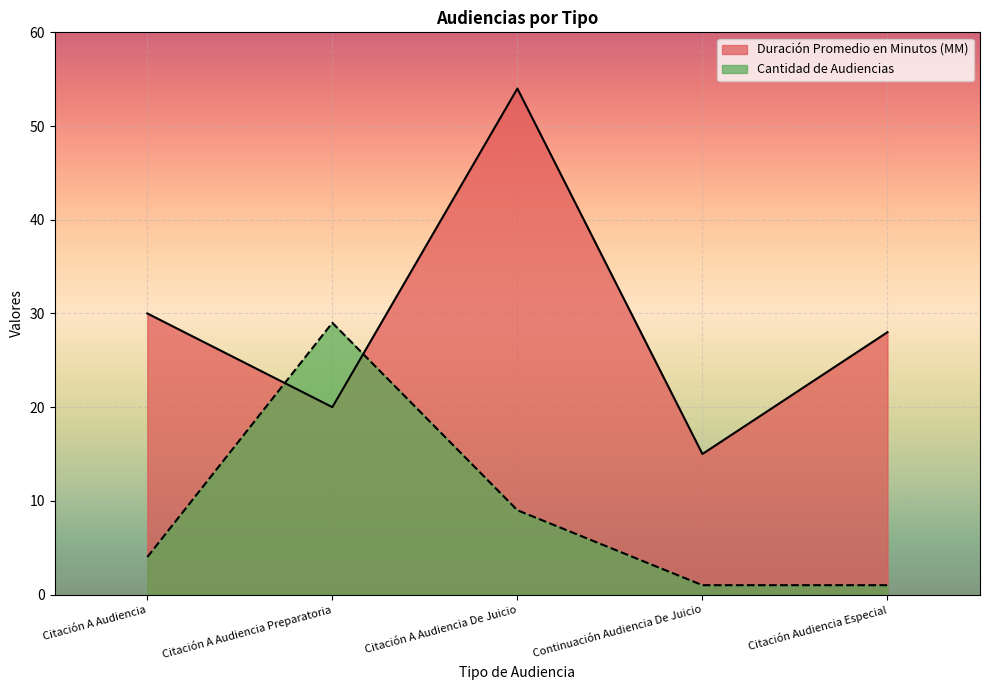

True or false: Cantidad de Audiencias and Duración Promedio en Minutos (MM) cross at least once.

True